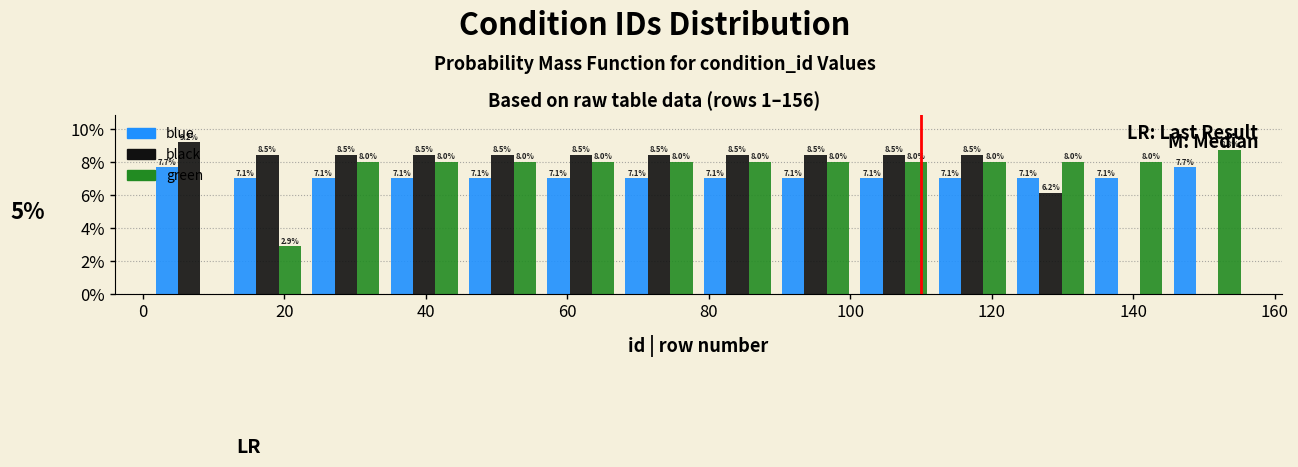

In the black series, which range on the x-axis has the tallest bar?

2 to 12